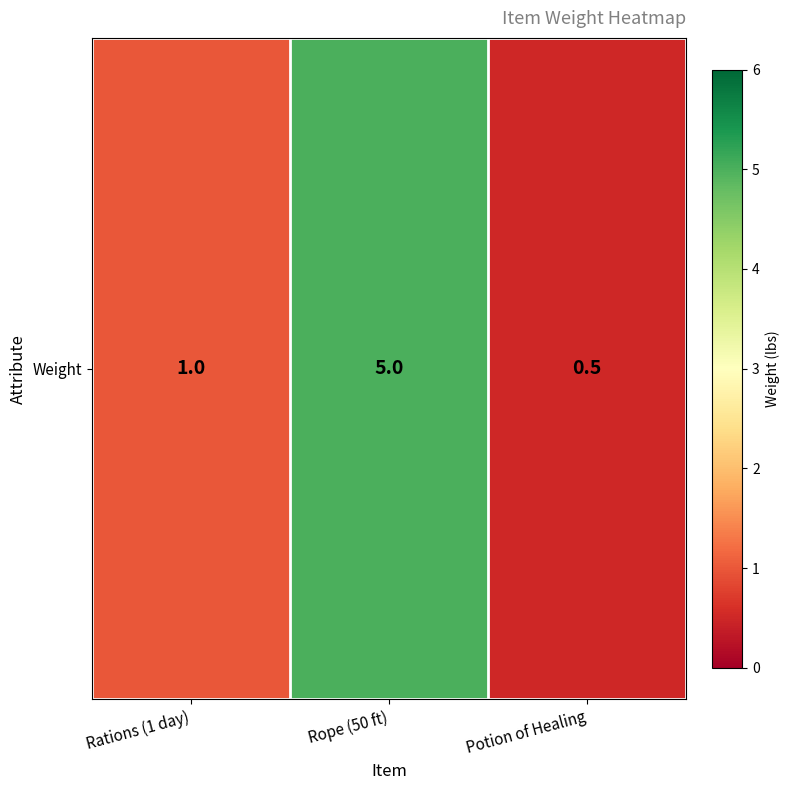

Rank the categories by value from highest to lowest.

Rope (50 ft), Rations (1 day), Potion of Healing